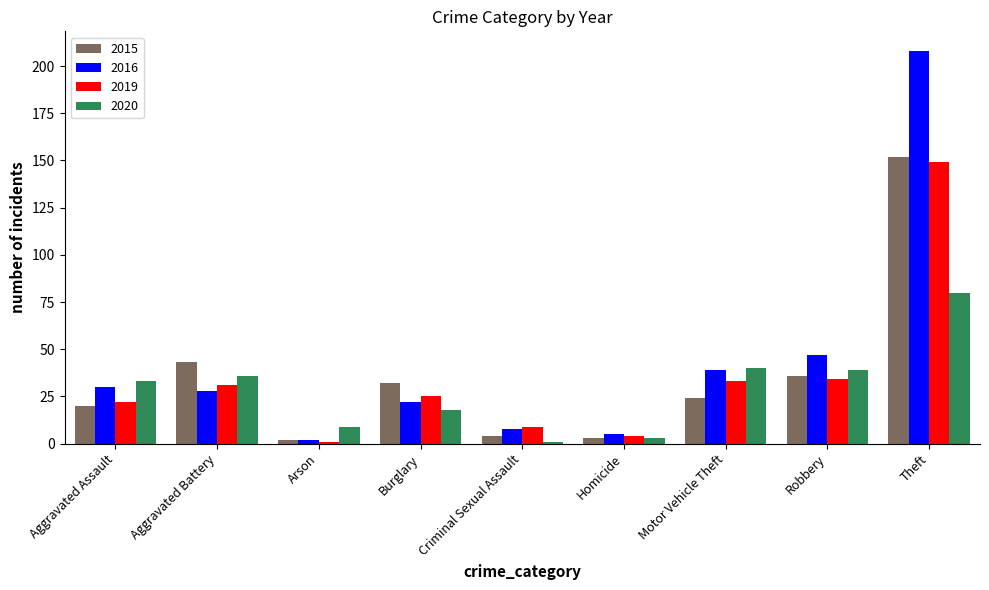

What is the label of the 3rd bar from the right?

Motor Vehicle Theft